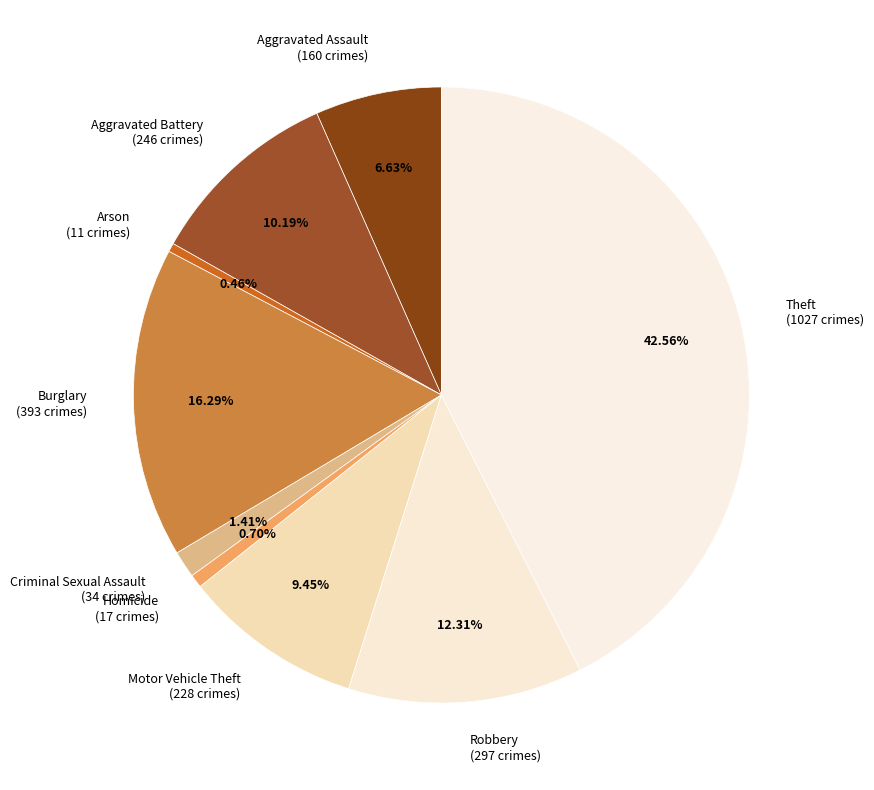

What is the largest slice in the pie chart?

Theft